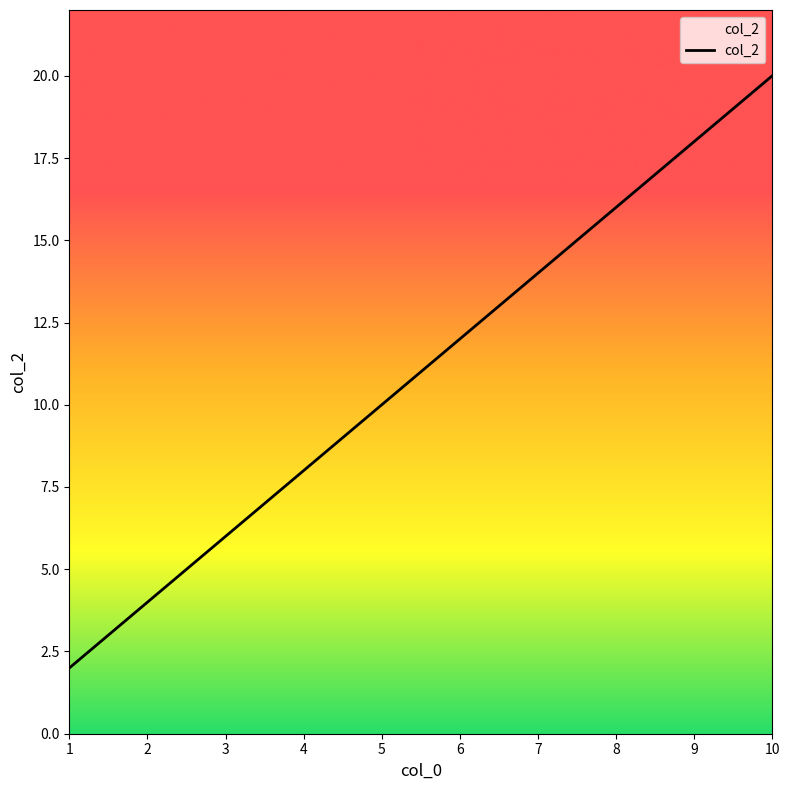

Between 3 and 9, which is larger?

9